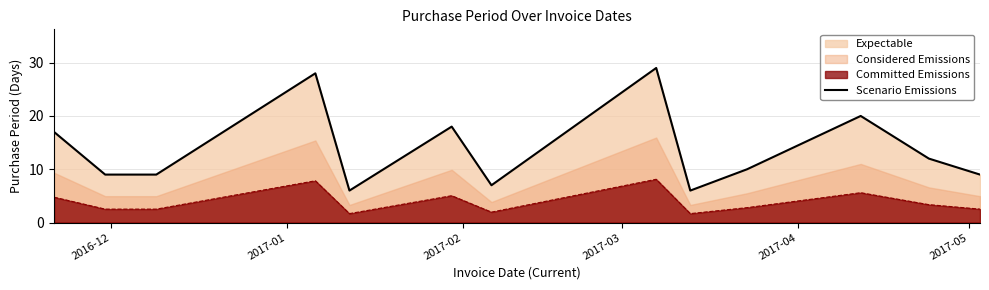

How many categories are shown in the chart?

13